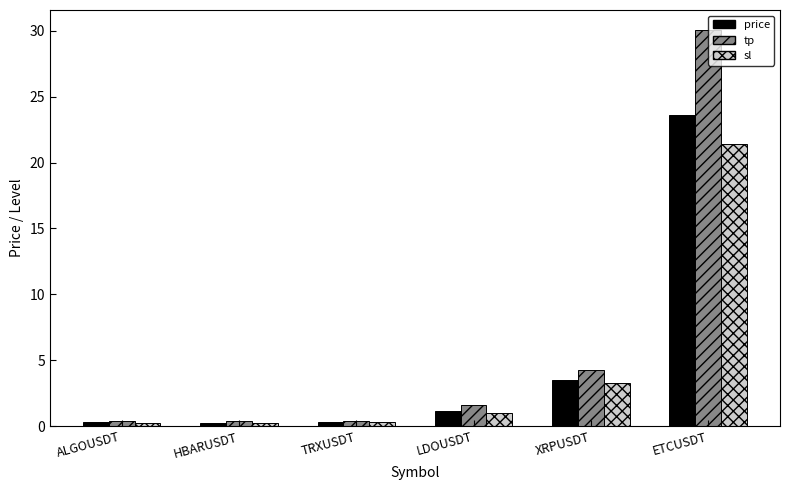

Is it true that price equals 23.6 at ETCUSDT?

True